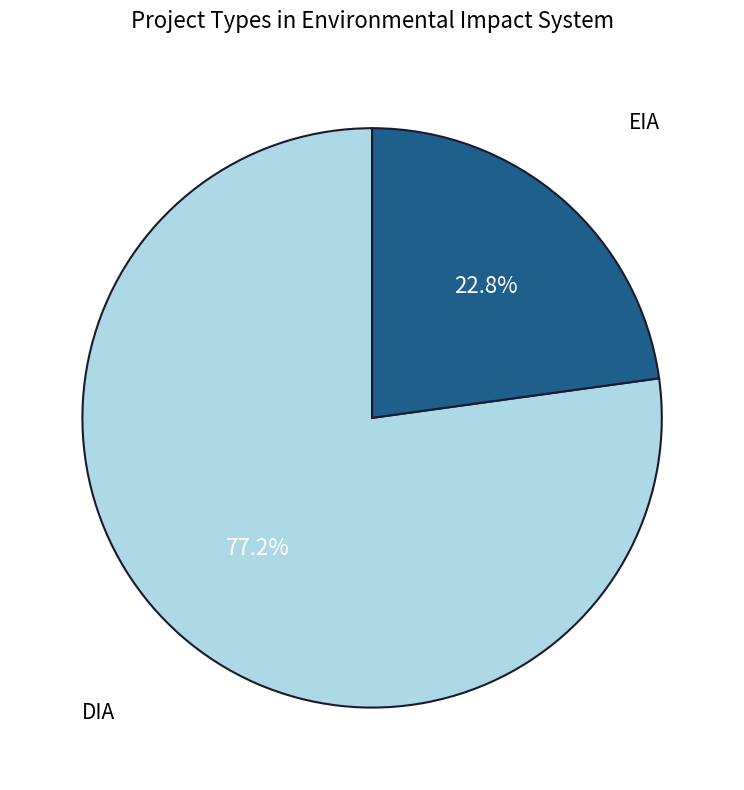

Is there any slice that represents more than half of the pie?

Yes